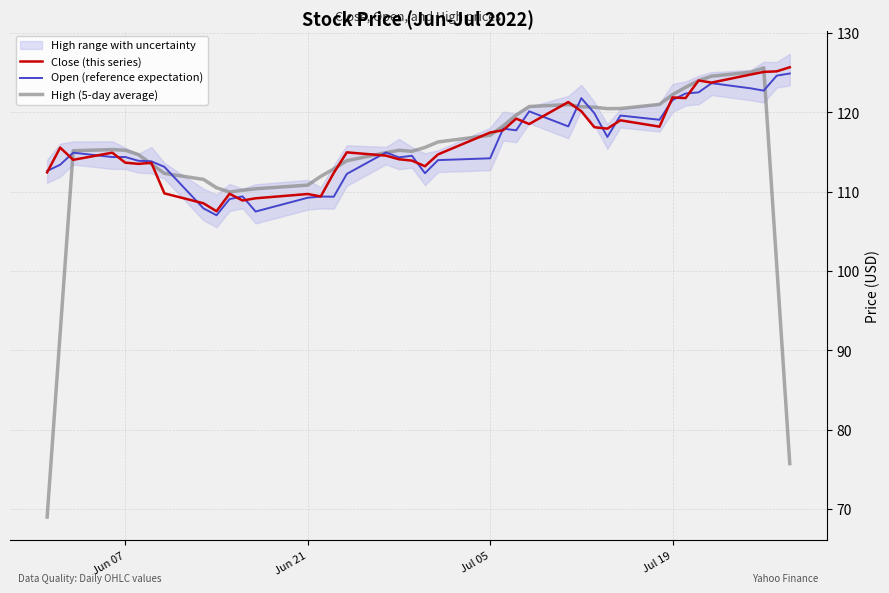

Is it true that Close (this series) equals 121.9 at Jul 19?

True